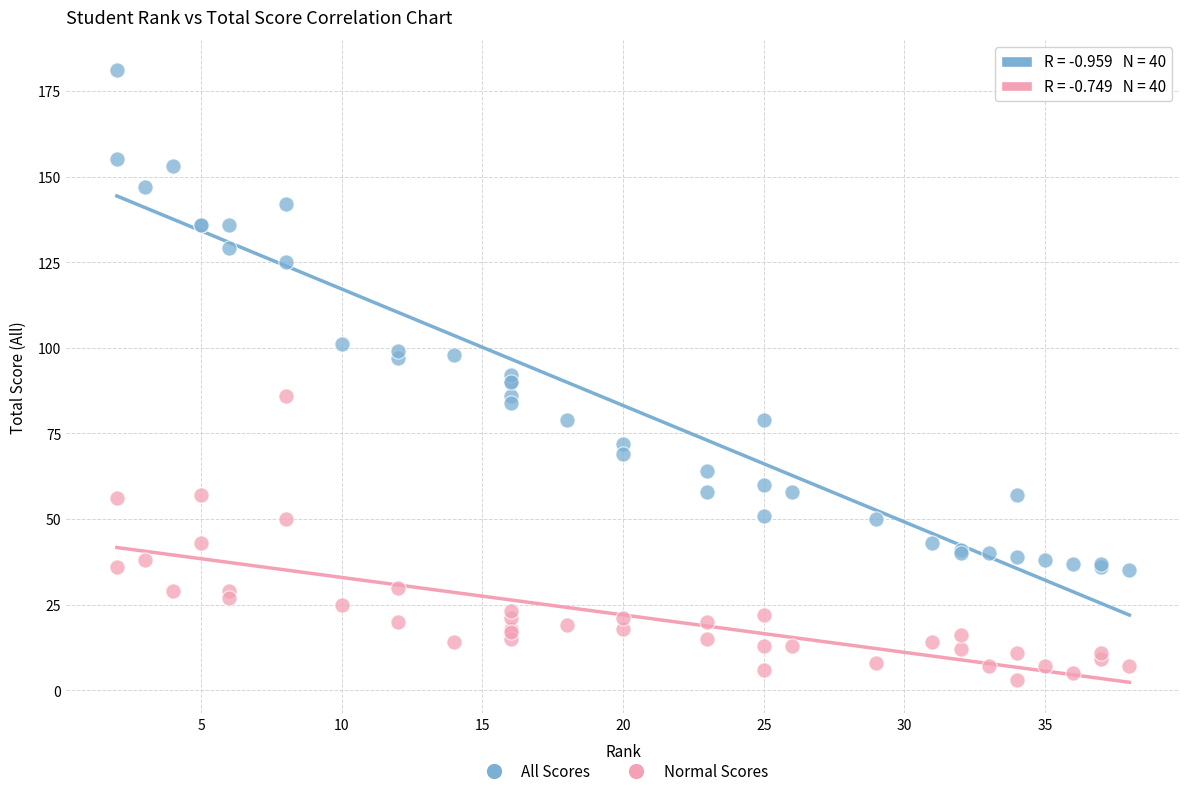

Which series has the largest Y range (max minus min)?

All Scores